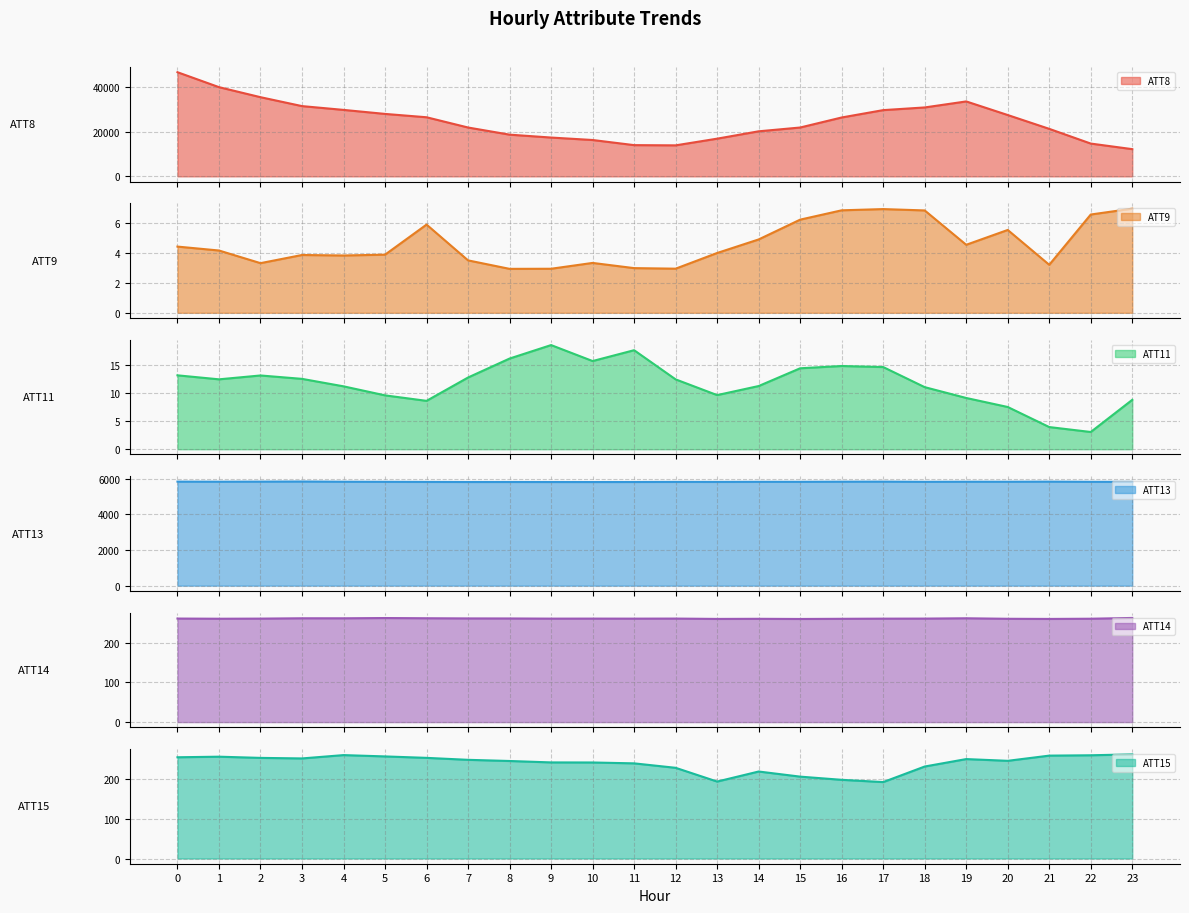

Between 8 and 21, which series saw the biggest shift?

ATT8